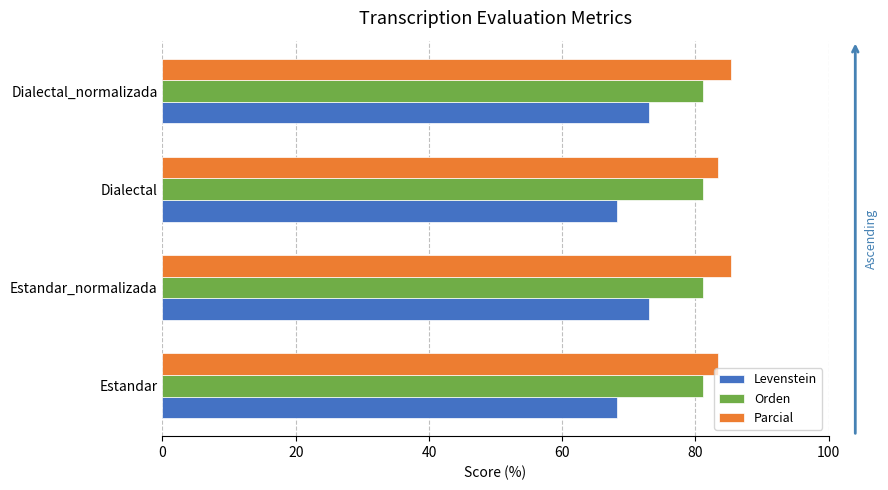

Rank the series by their average value, from highest to lowest.

Parcial, Orden, Levenstein